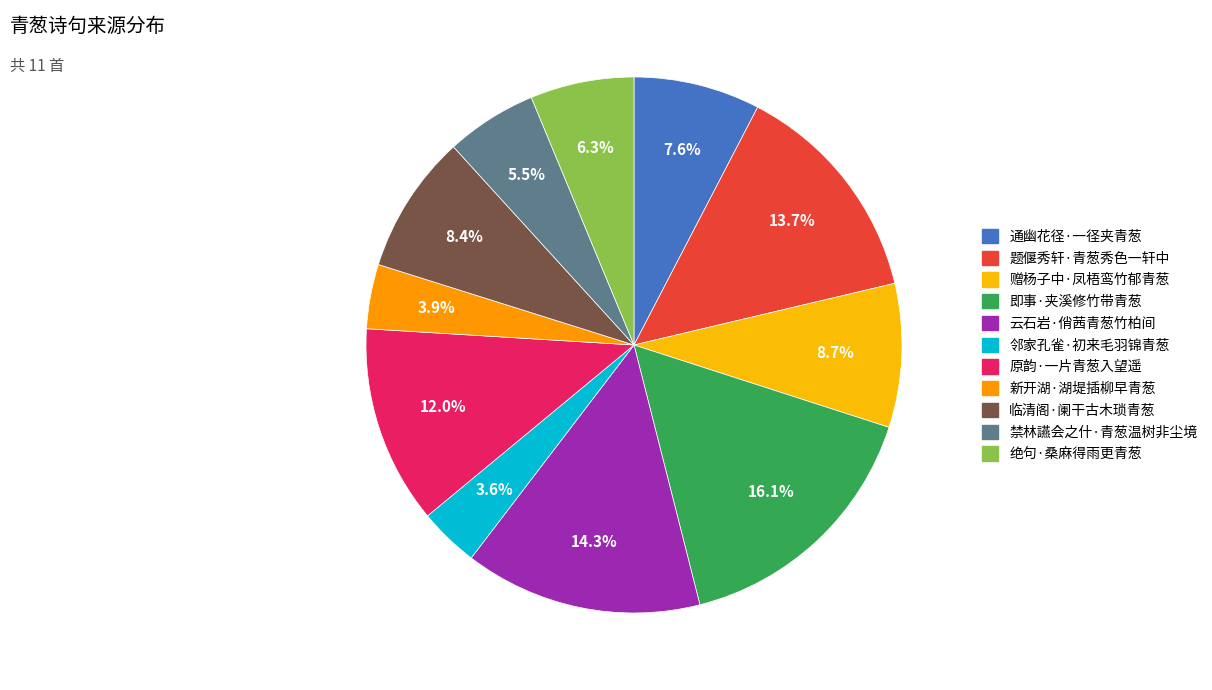

Rank the categories by value from lowest to highest.

邻家孔雀·初来毛羽锦青葱, 新开湖·湖堤插柳早青葱, 禁林讌会之什·青葱温树非尘境, 绝句·桑麻得雨更青葱, 通幽花径·一径夹青葱, 临清阁·阑干古木琐青葱, 赠杨子中·凤梧鸾竹郁青葱, 原韵·一片青葱入望遥, 题偃秀轩·青葱秀色一轩中, 云石岩·俏茜青葱竹柏间, 即事·夹溪修竹带青葱